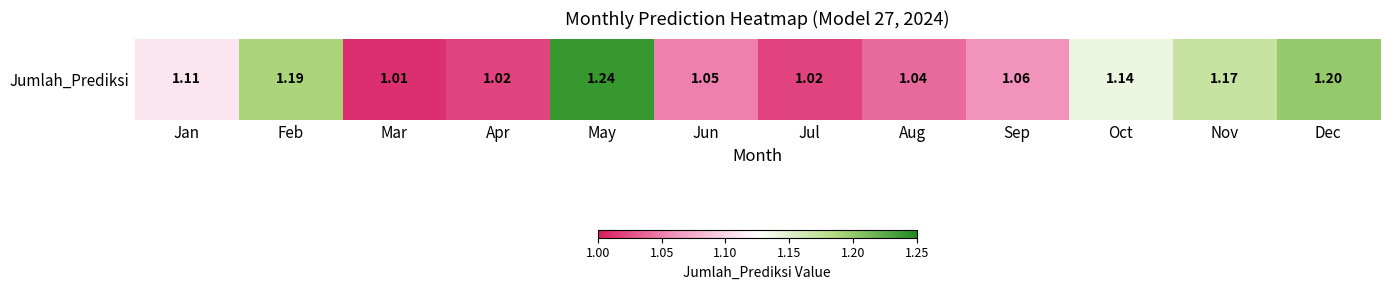

Which category has the lowest value across all series?

Mar